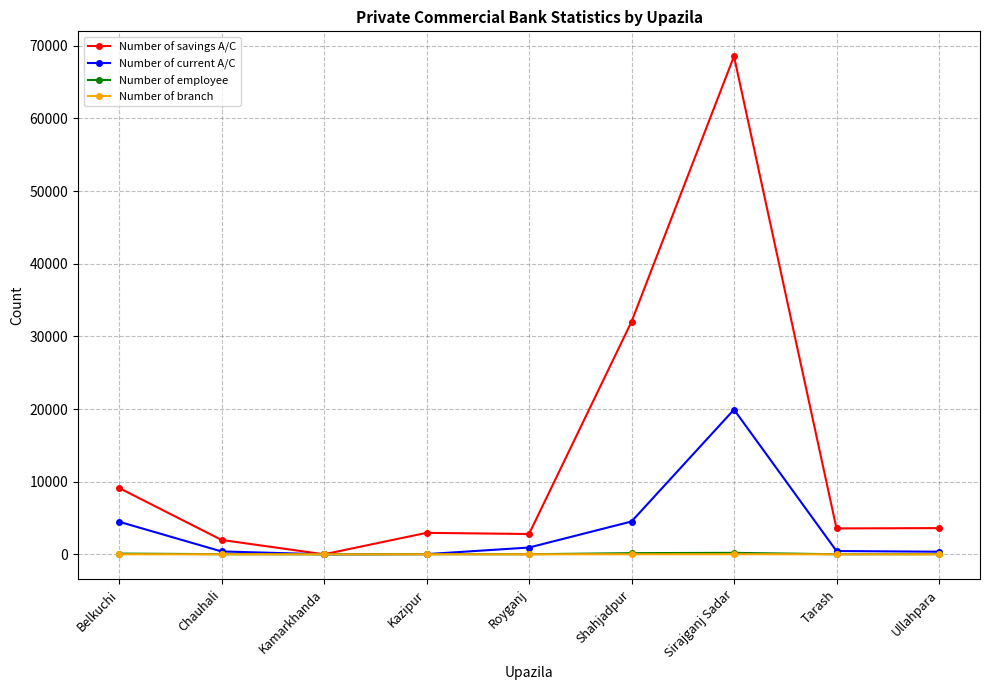

At which category is the sum across all series the highest?

Sirajganj Sadar